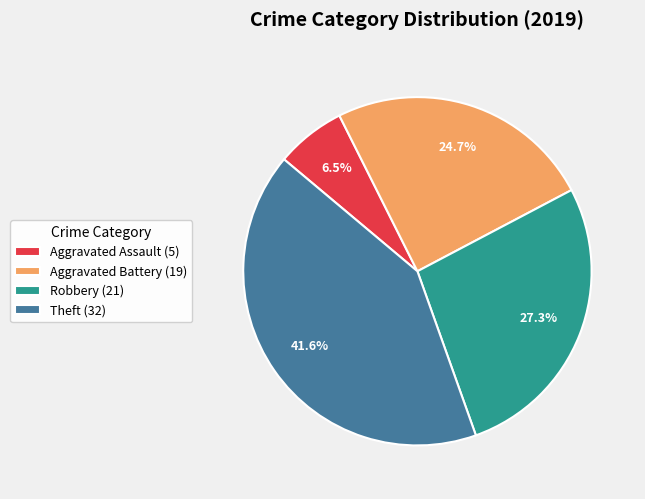

Does Robbery represent more than half of the total?

No